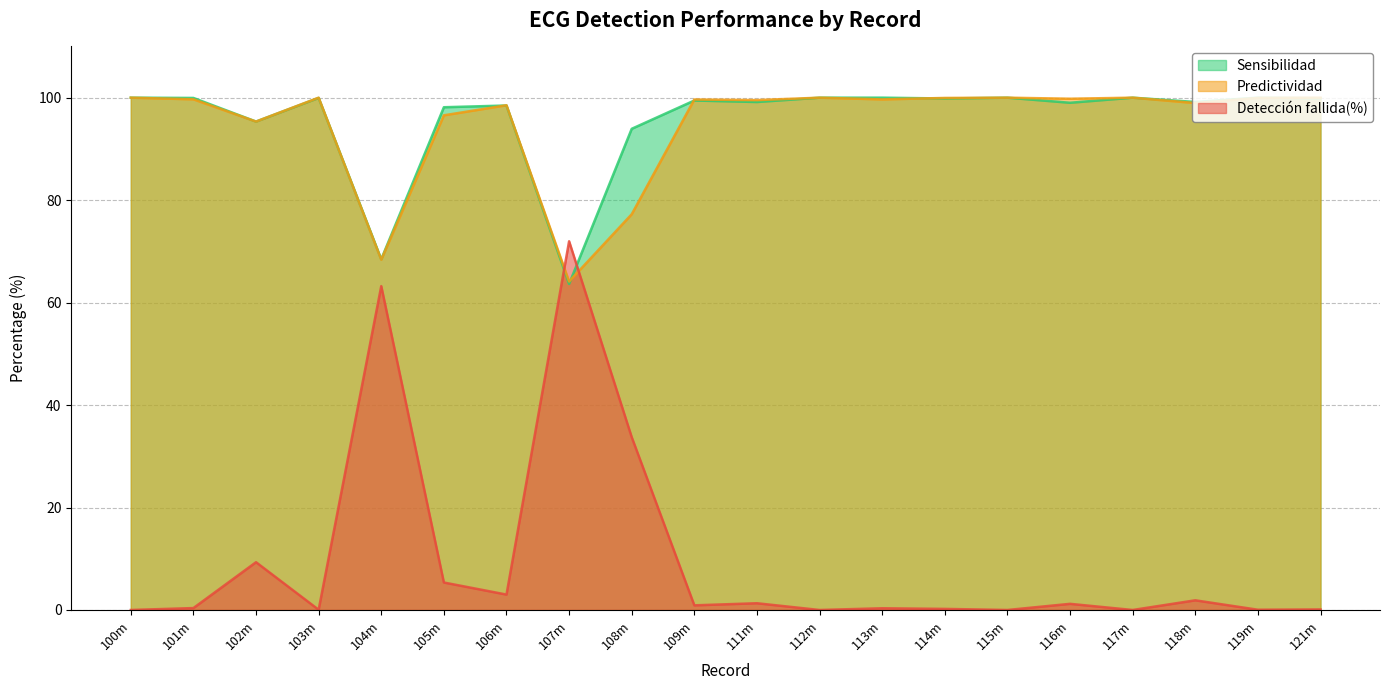

How many interior local valleys does the Detección fallida(%) series have?

7